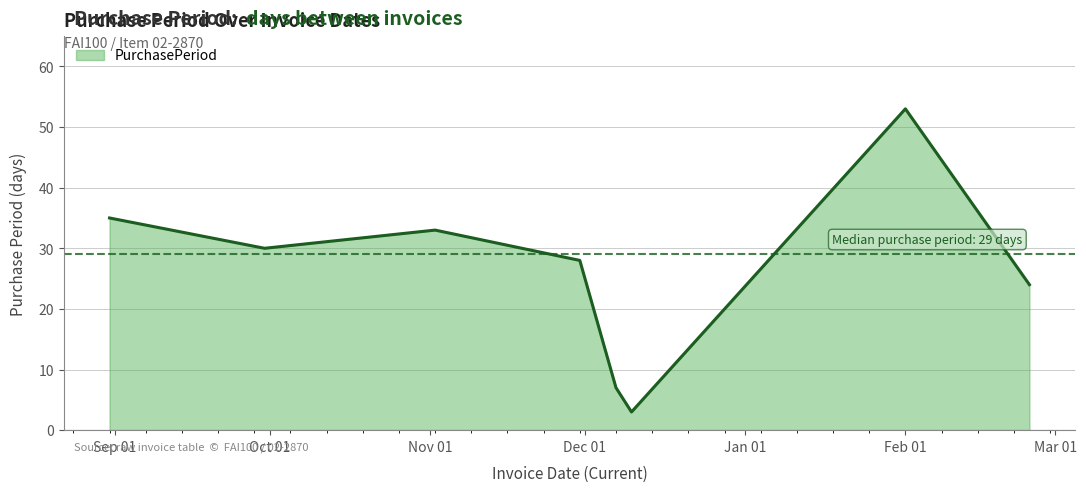

What is the difference between the maximum and minimum values?

50